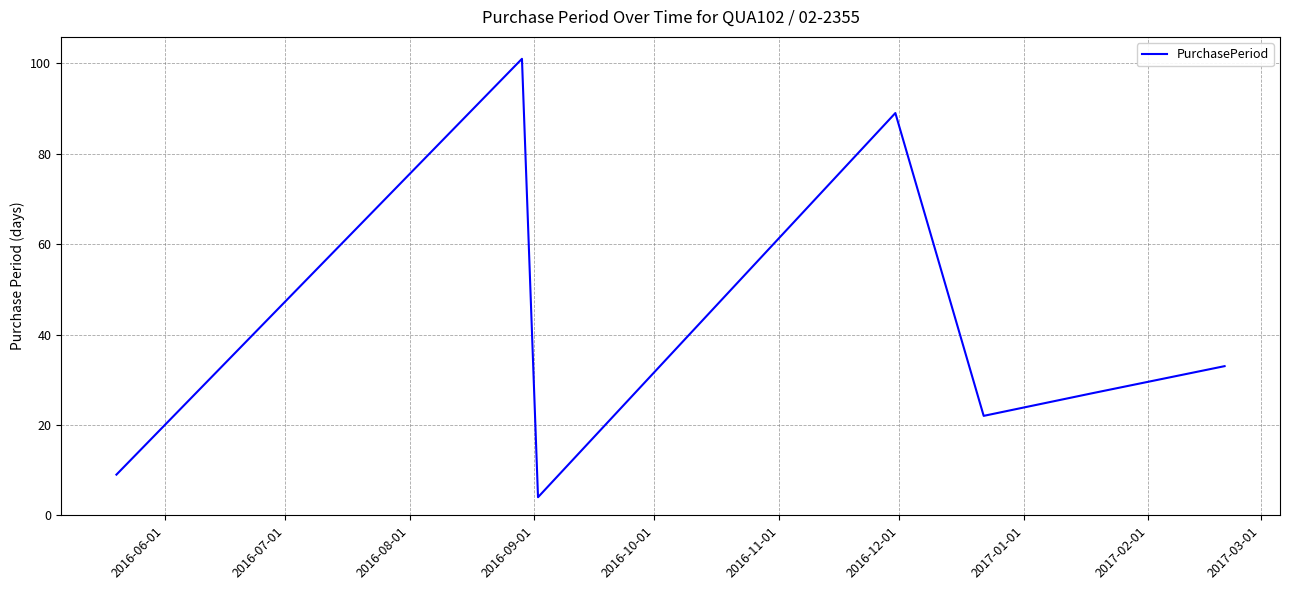

What is the difference between the maximum and minimum values?

97